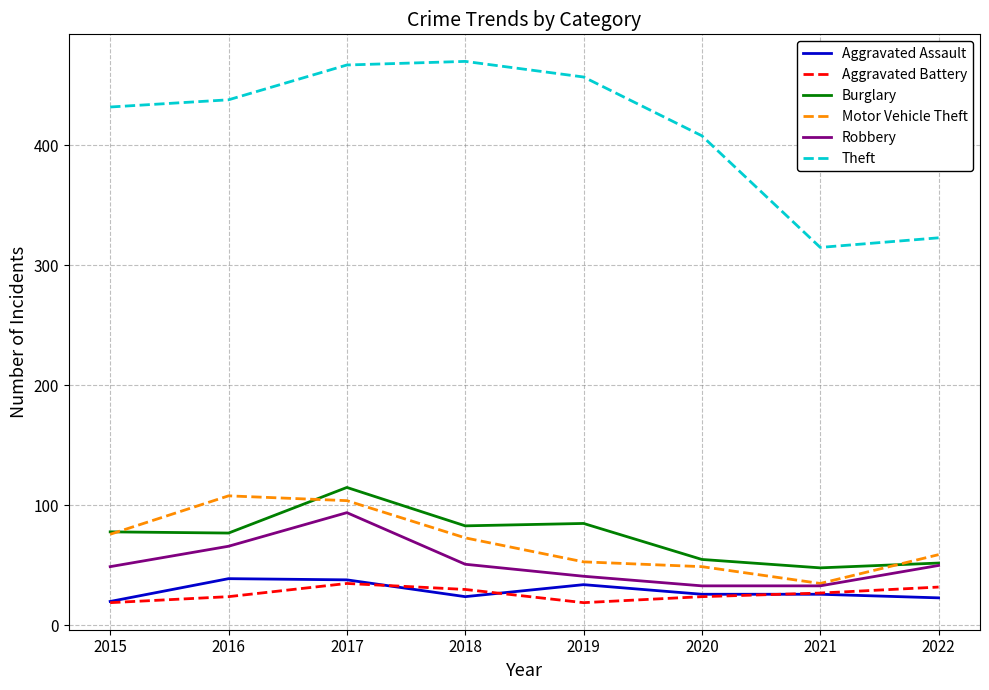

Which series has the largest range (max minus min)?

Theft